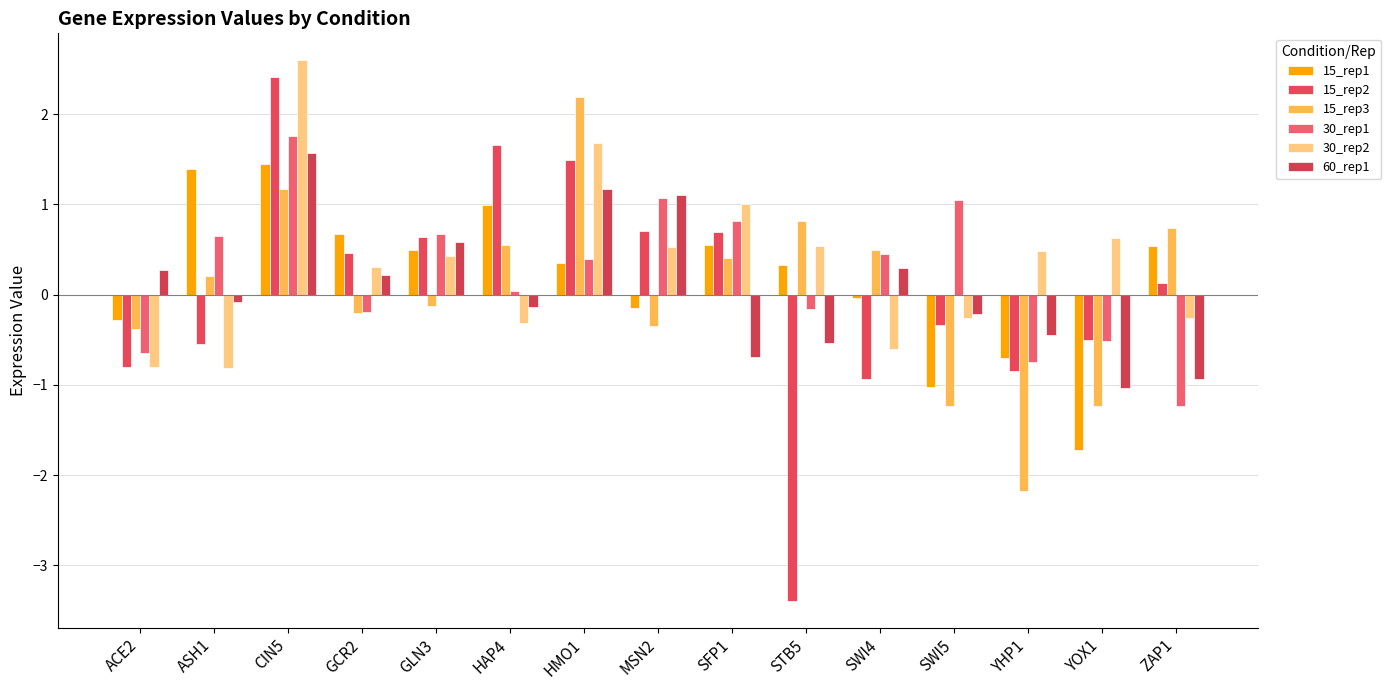

How many categories are shown in the chart?

15